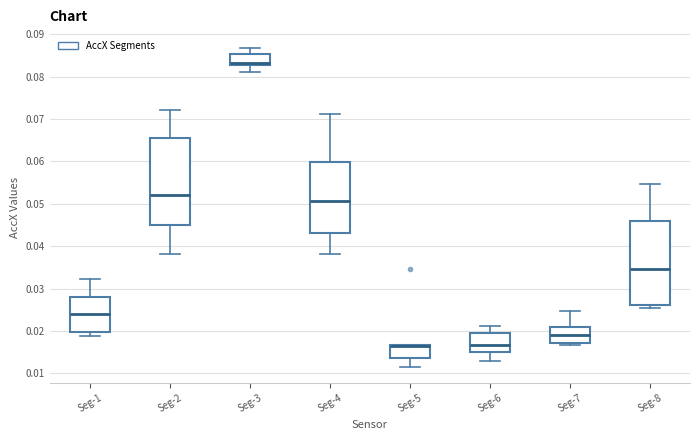

Reading left to right, read every box against the y-axis: the position of its median line, the range the box covers, and the ends of its whiskers. The values are not printed on the chart, so give them approximately, as read against the axis.

Seg-1: median 0.024, box 0.020 to 0.028, whiskers 0.019 to 0.032
Seg-2: median 0.052, box 0.045 to 0.066, whiskers 0.038 to 0.072
Seg-3: median 0.083 (just above the box's lower edge), box 0.083 to 0.085, whiskers 0.081 to 0.087
Seg-4: median 0.051, box 0.043 to 0.060, whiskers 0.038 to 0.071
Seg-5: median 0.016 (drawn on the box's upper edge), box 0.014 to 0.017, whiskers 0.011 to 0.017
Seg-6: median 0.017, box 0.015 to 0.020, whiskers 0.013 to 0.021
Seg-7: median 0.019, box 0.017 to 0.021, whiskers 0.017 (just below the box's lower edge) to 0.025
Seg-8: median 0.035, box 0.026 to 0.046, whiskers 0.025 to 0.055